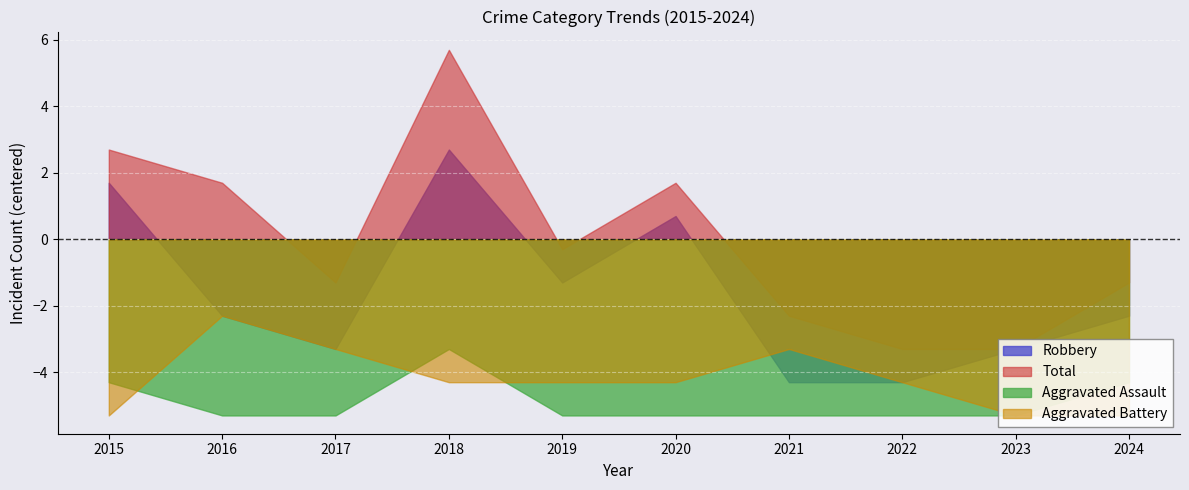

What value does the Total series have at 2015?

2.7